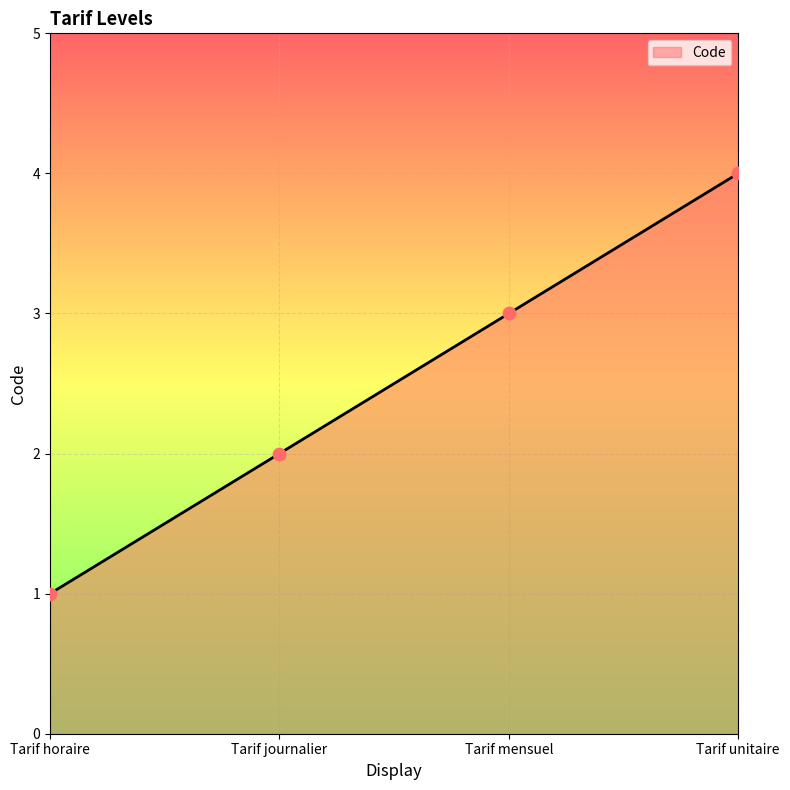

What is the change in value from Tarif mensuel to Tarif unitaire?

+1